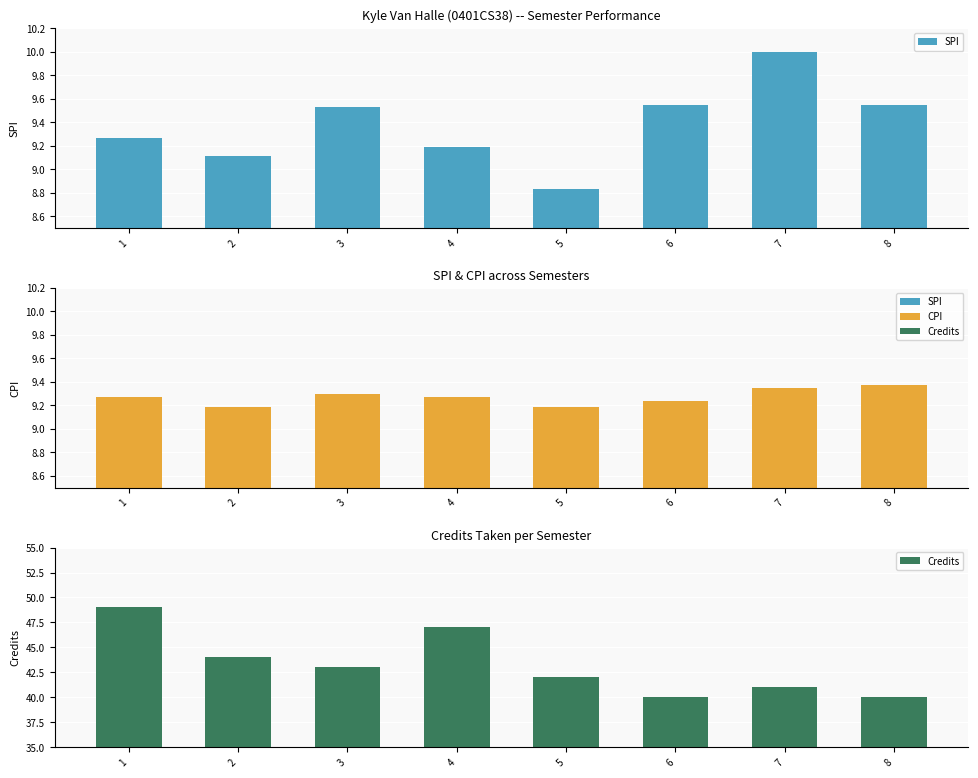

Reading left to right, list all the values displayed in this chart.

SPI: 1=9.3	2=9.1	3=9.5	4=9.2	5=8.8	6=9.6	7=10.0	8=9.6
CPI: 1=9.3	2=9.2	3=9.3	4=9.3	5=9.2	6=9.2	7=9.3	8=9.4
Credits: 1=49.0	2=44.0	3=43.0	4=47.0	5=42.0	6=40.0	7=41.0	8=40.0